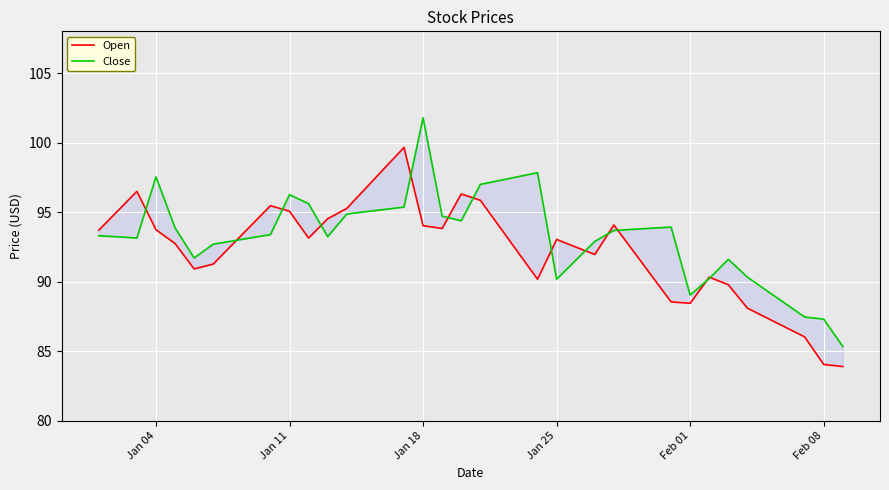

How many intersections are there between Open and Close?

13